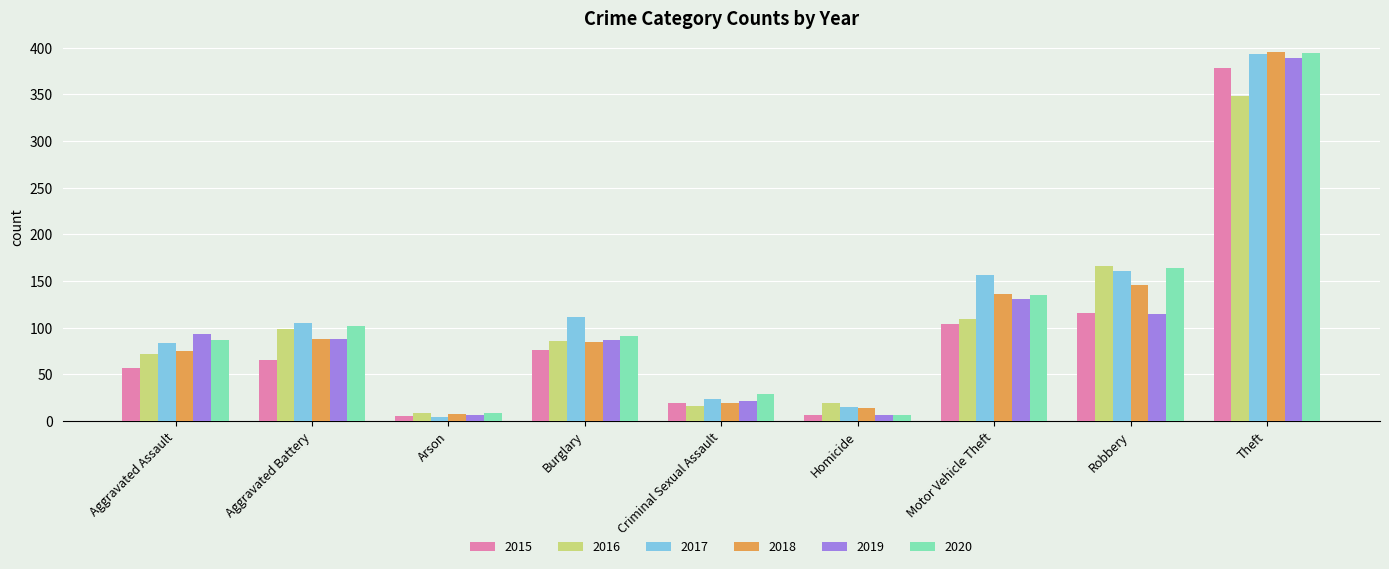

What is the label of the 5th bar from the left?

Criminal Sexual Assault